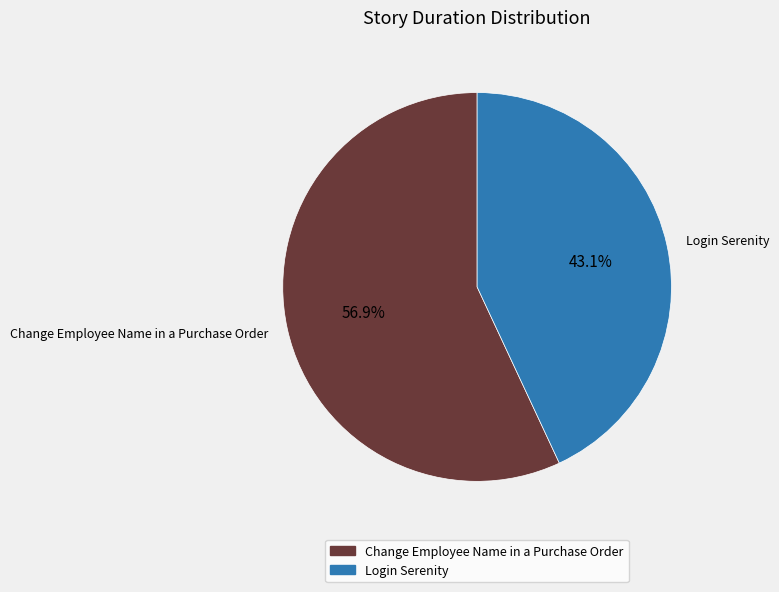

Which has a higher value, Login Serenity or Change Employee Name in a Purchase Order?

Change Employee Name in a Purchase Order